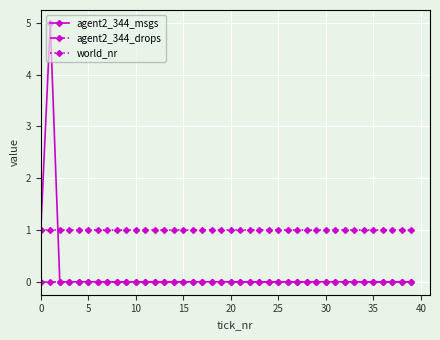

Which series has the largest total across all categories?

world_nr